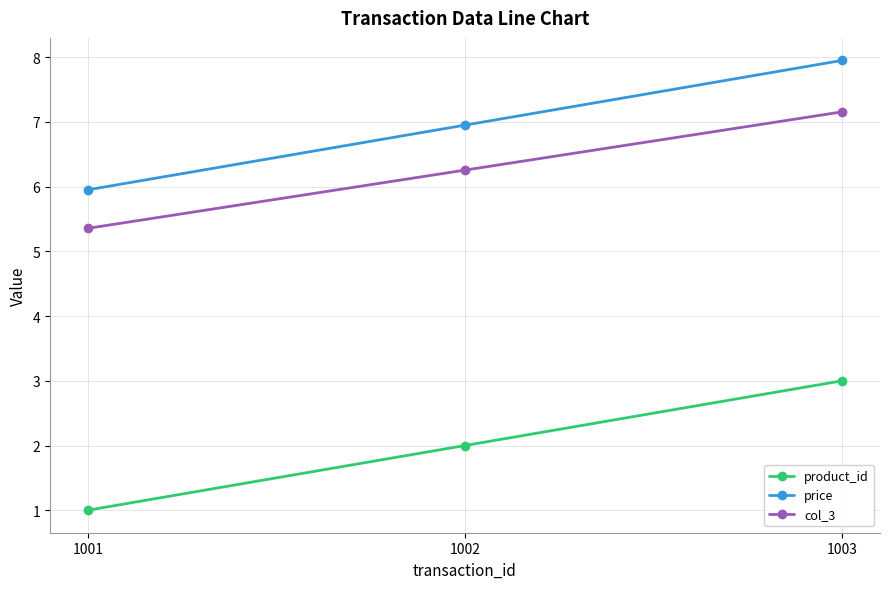

Reading left to right, list all the values displayed in this chart.

product_id: 1001=1.0	1002=2.0	1003=3.0
price: 1001=6.0	1002=7.0	1003=8.0
col_3: 1001=5.4	1002=6.3	1003=7.2